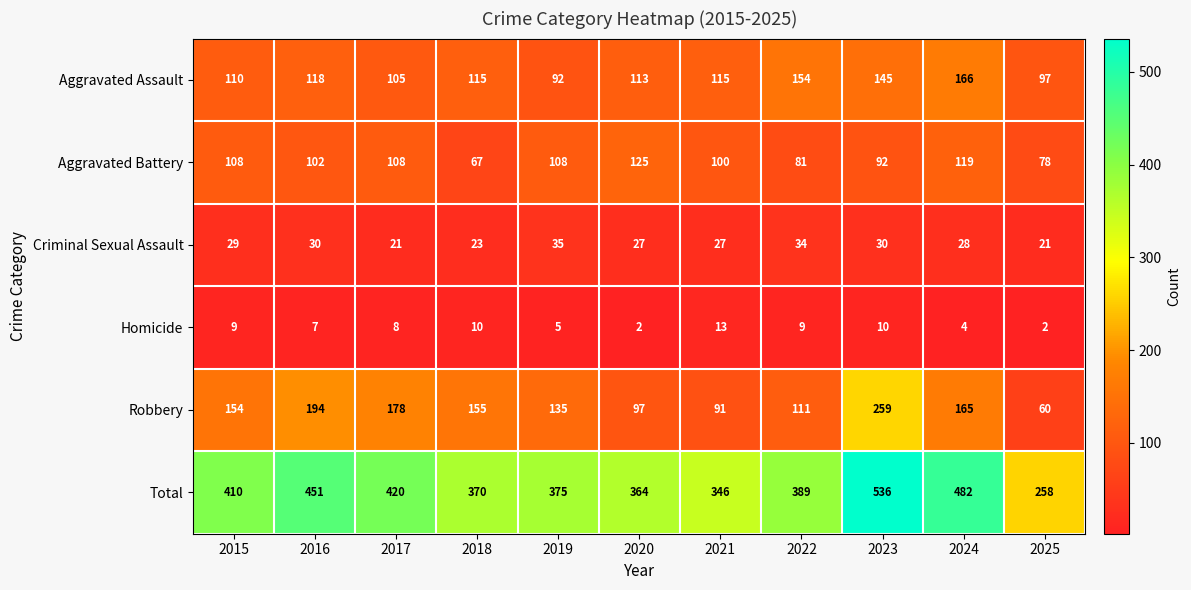

Rank the series at 2016 from lowest to highest value.

Homicide, Criminal Sexual Assault, Aggravated Battery, Aggravated Assault, Robbery, Total